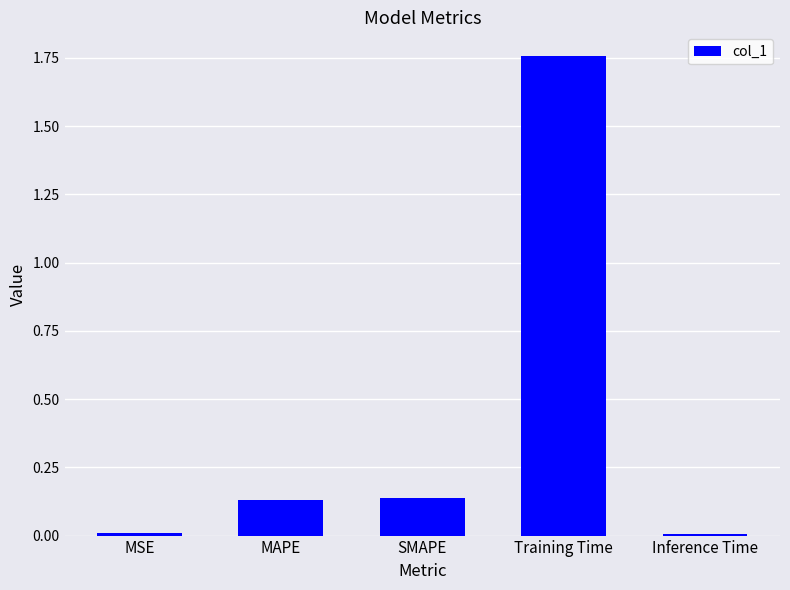

What is the difference between the values at Training Time and MSE?

1.7